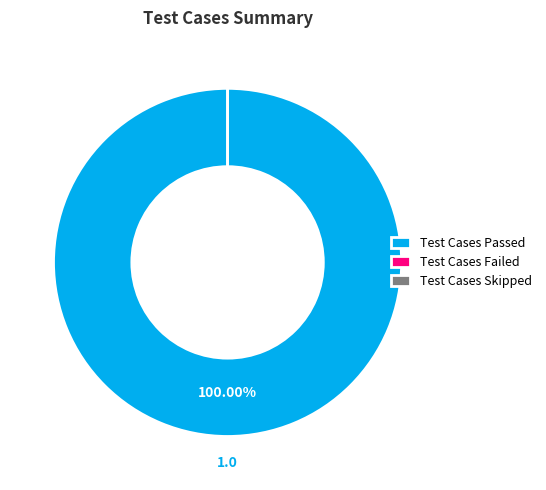

Which has a higher value, Test Cases Failed or Test Cases Passed?

Test Cases Passed